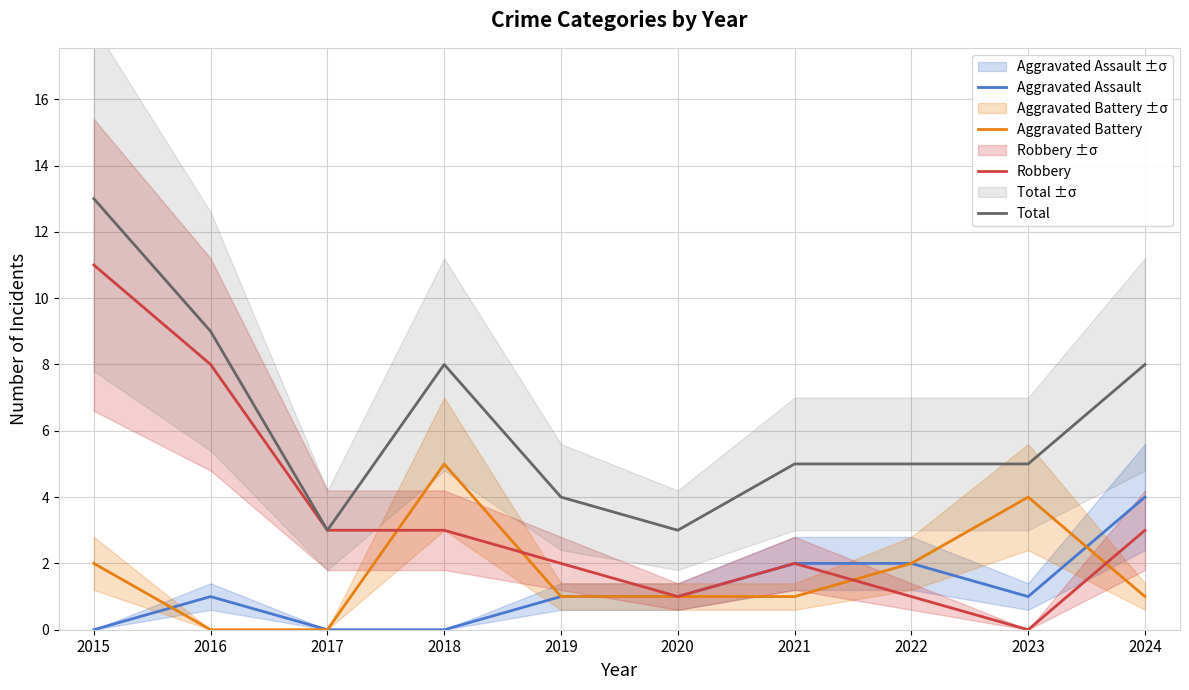

Where is the first local maximum for Aggravated Assault?

2016